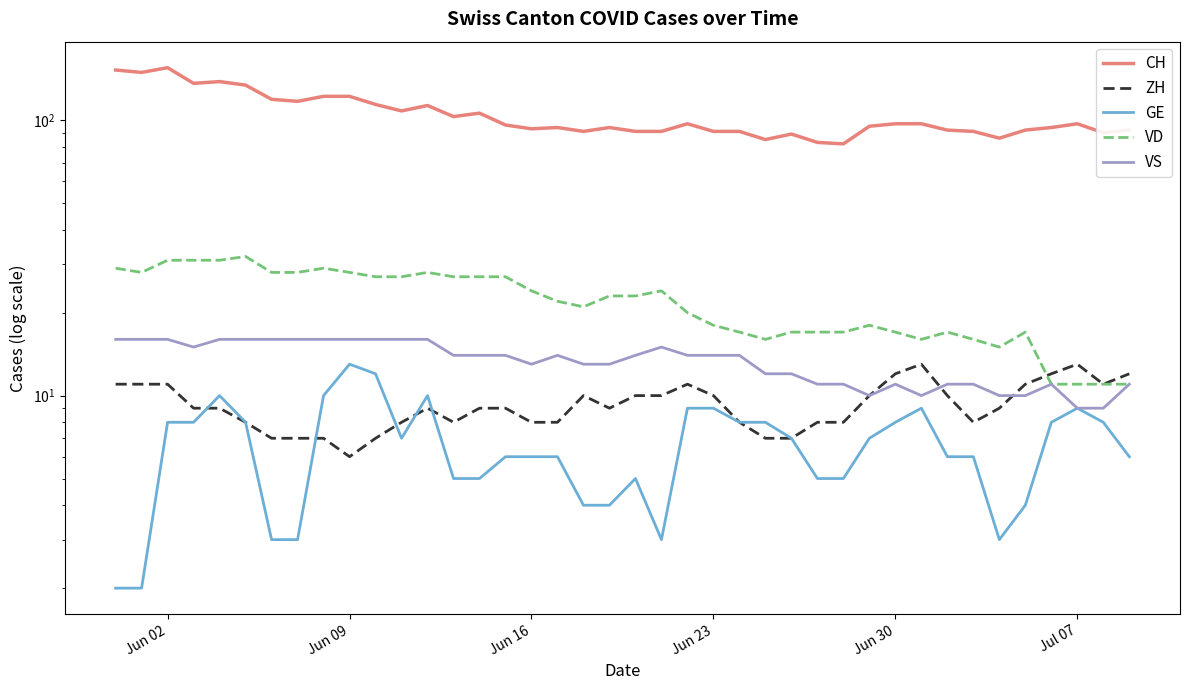

Is it true that GE equals 16 at 31?

False